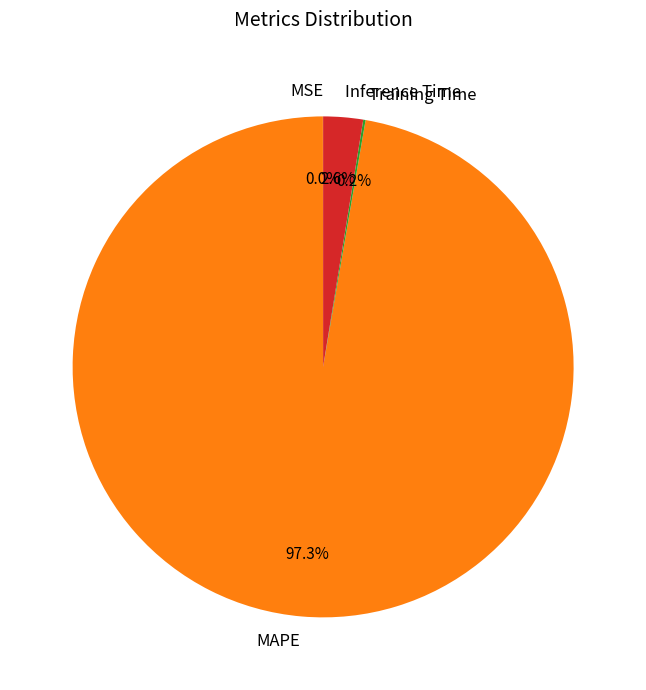

What is the largest slice in the pie chart?

MAPE